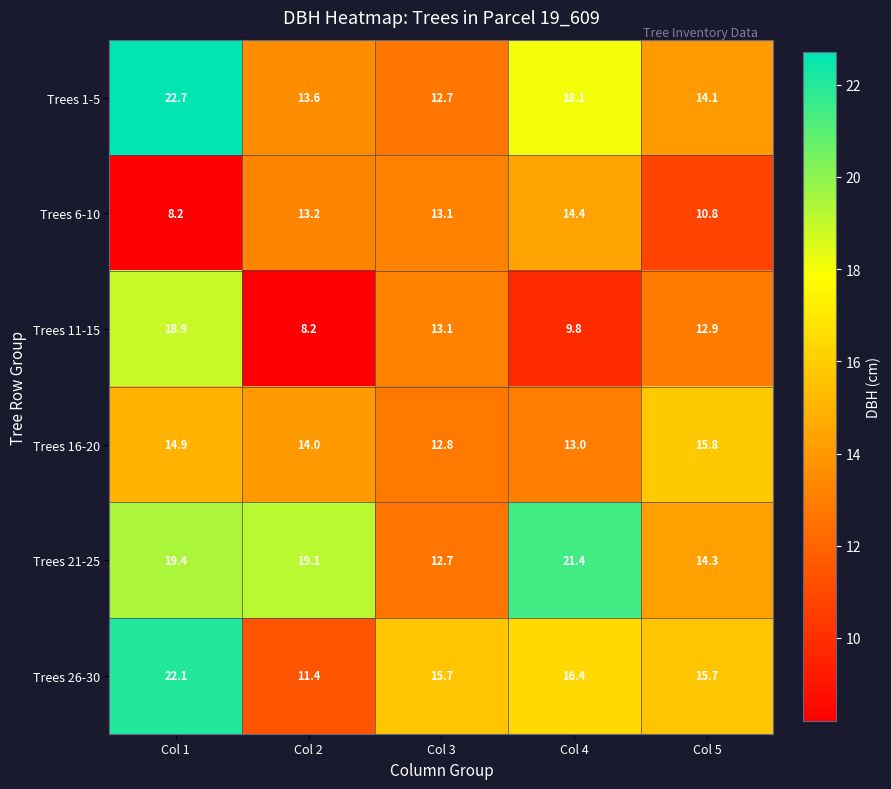

Which series has the largest total across all categories?

Trees 21-25